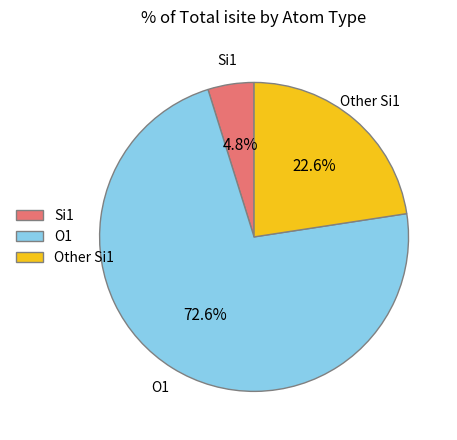

What percentage is NOT represented by O1?

27.4%